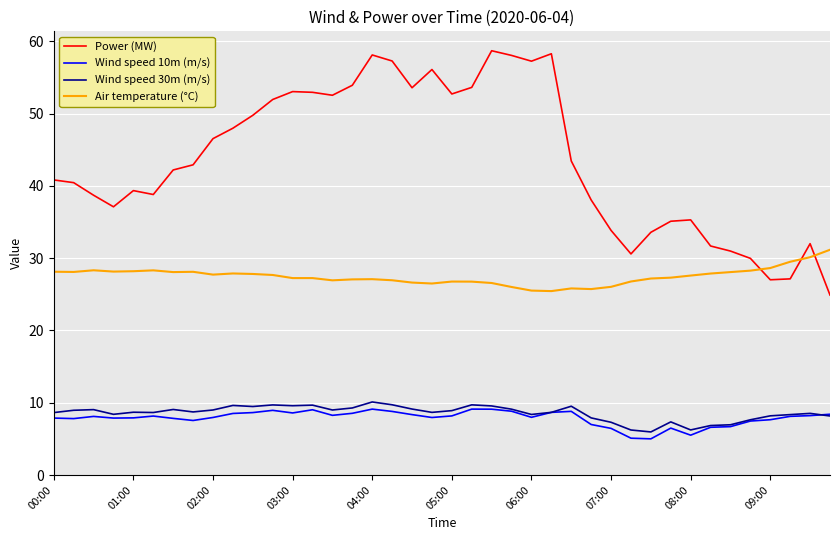

What is the maximum value shown in the chart?

58.7